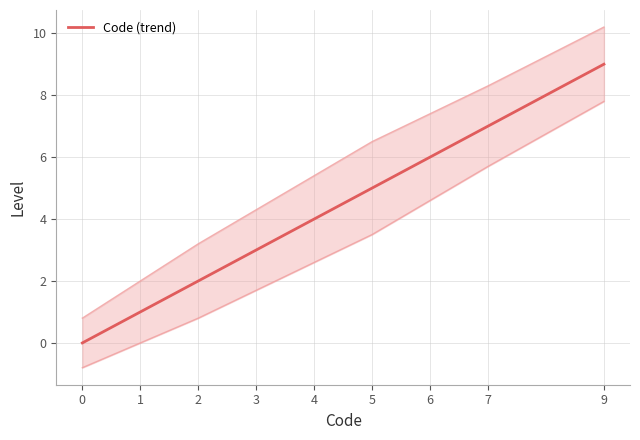

What is the maximum value shown in the chart?

9.0